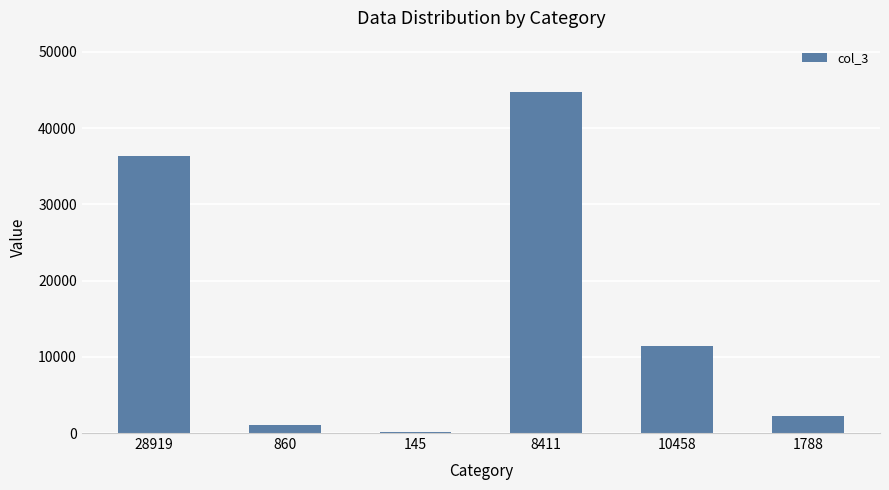

Reading left to right, extract all data points from this chart.

28919=36353	860=1099	145=181	8411=44764	10458=11462	1788=2193